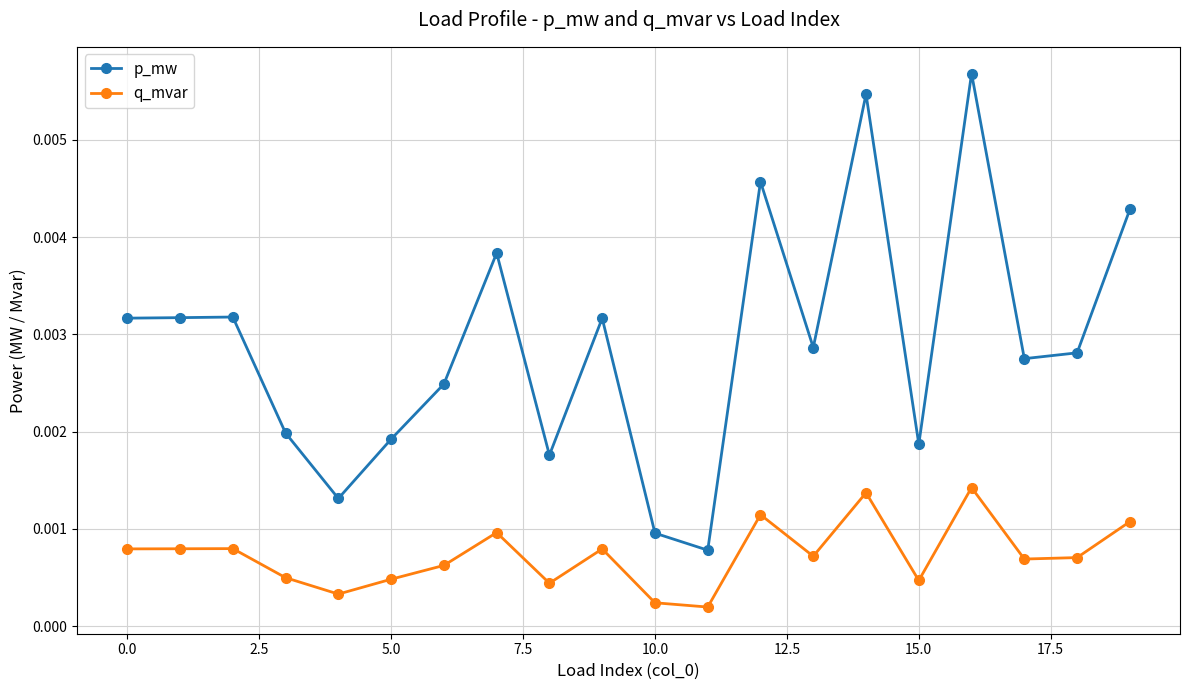

At how many categories does at least one series exceed 0?

20